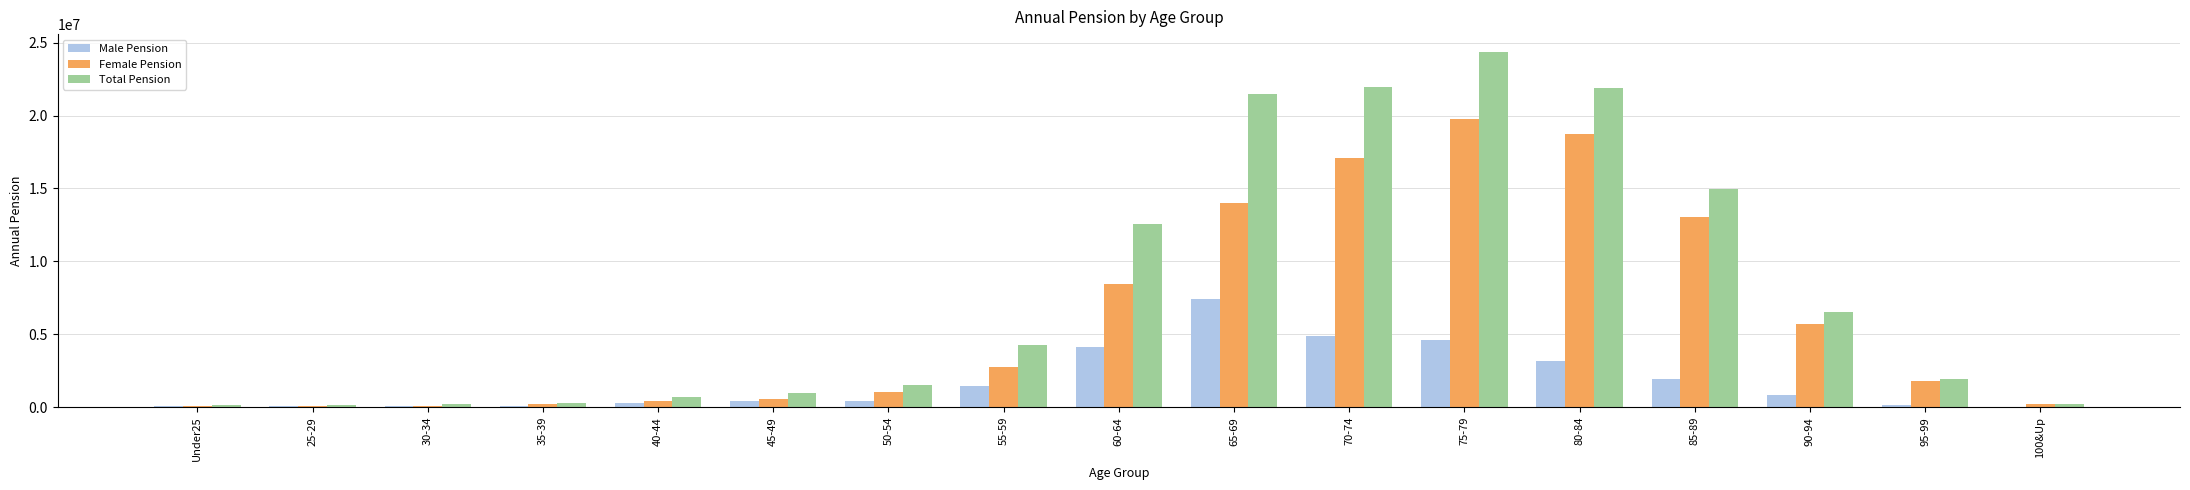

Is the value of Female Pension at 70-74 greater than the value of Male Pension at 50-54?

Yes